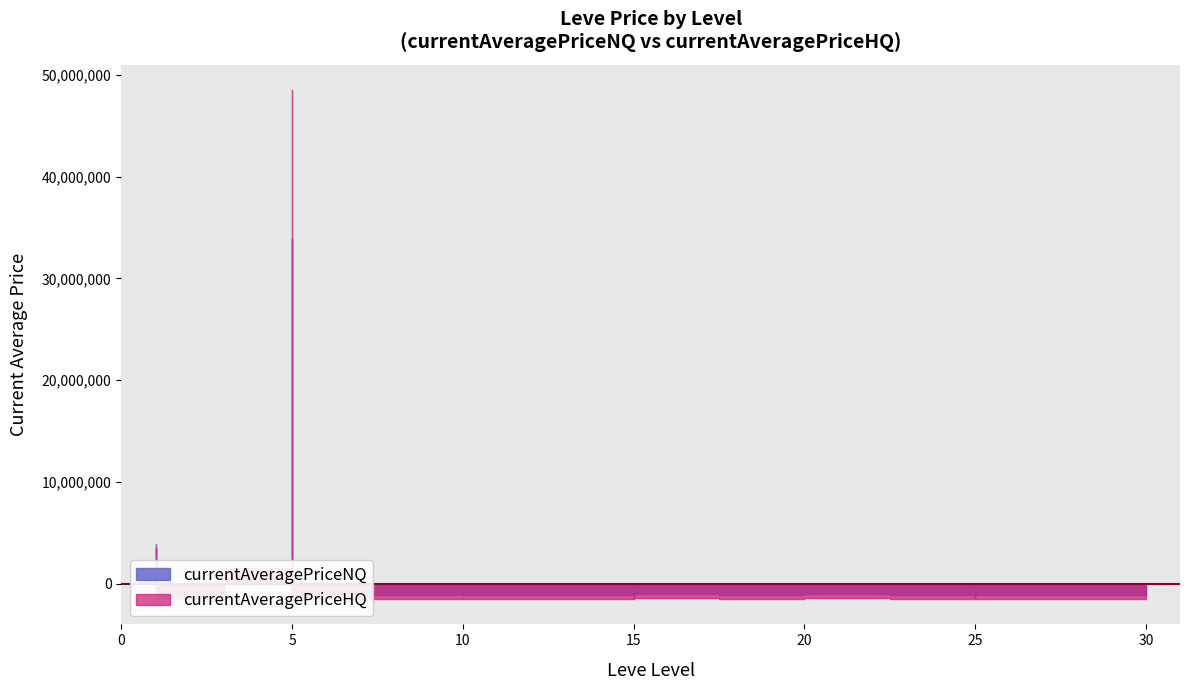

True or false: currentAveragePriceNQ and currentAveragePriceHQ intersect in this chart.

True